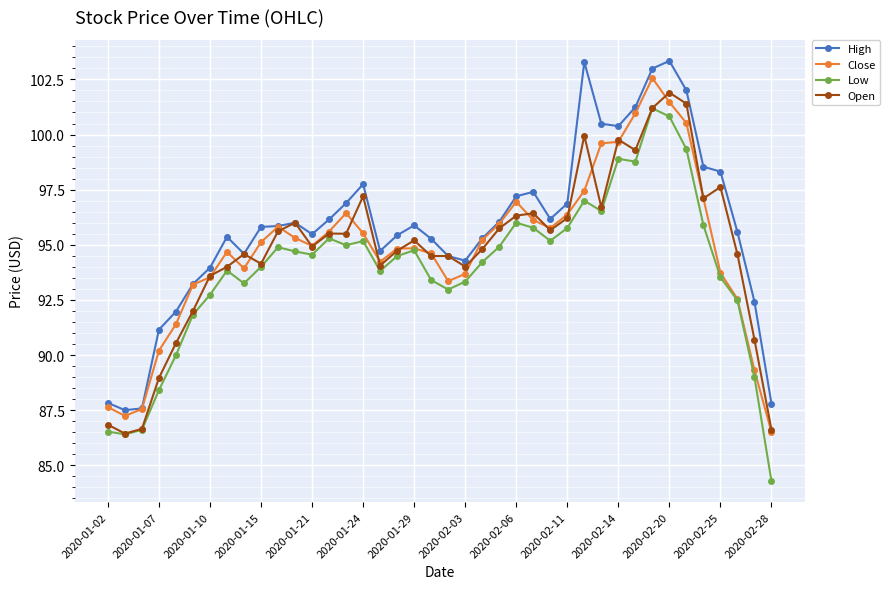

What is the lowest value of the Close series?

86.5